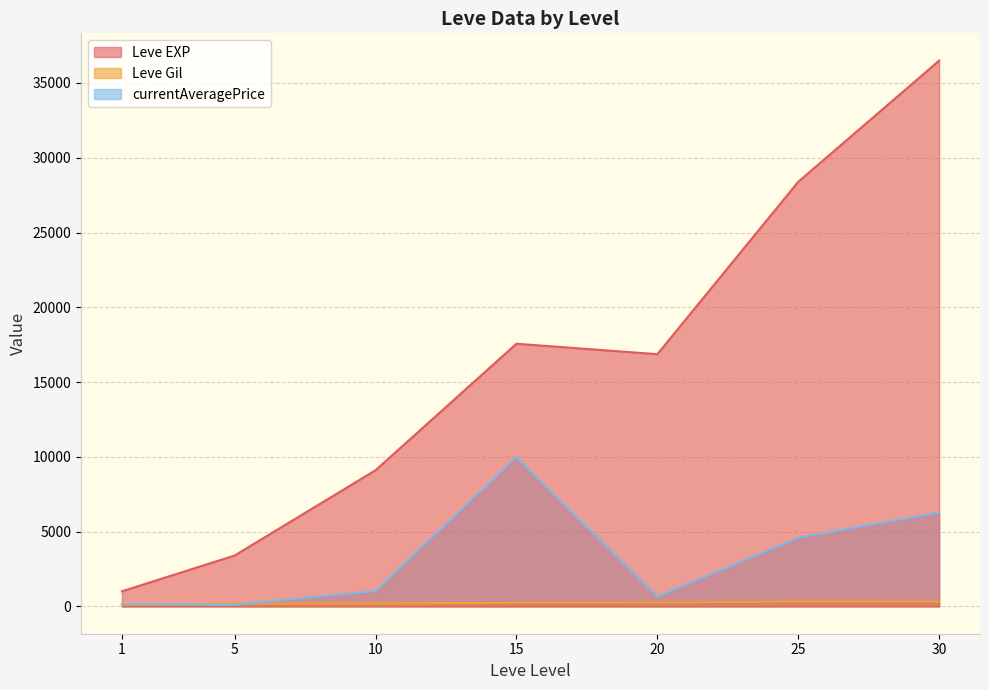

At which label does Leve EXP first exceed 12030?

15